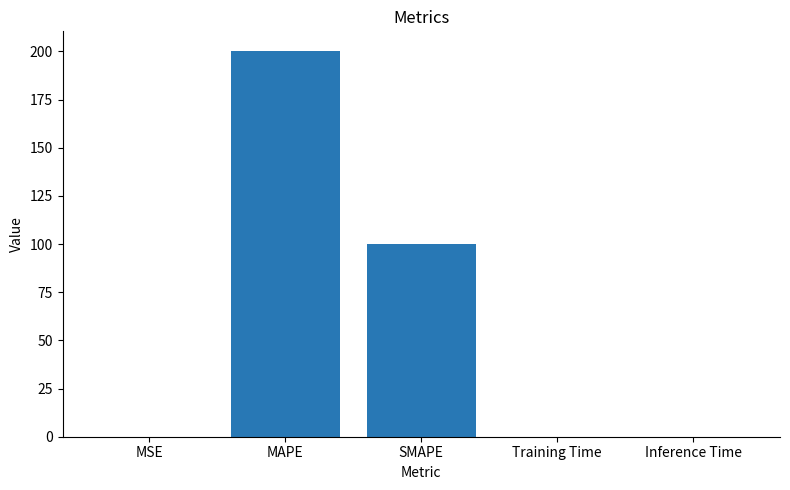

Are the bars horizontal?

No